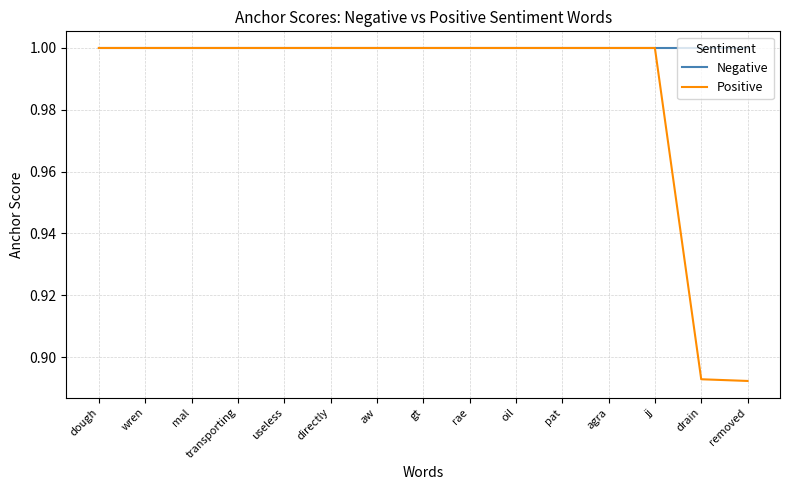

Is it true that Negative equals 1.0 at gt?

True